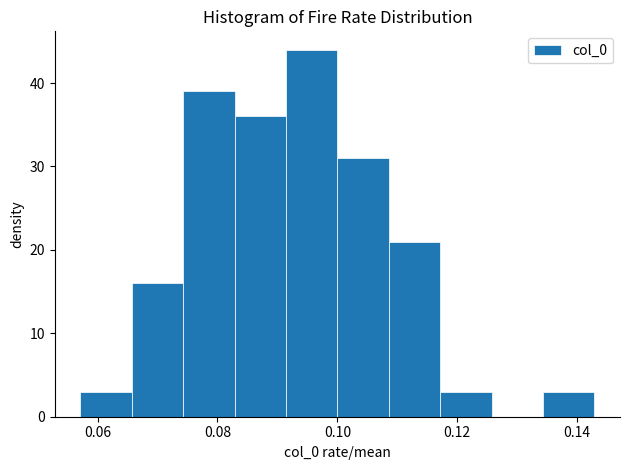

Reading left to right, transcribe this chart: for each bar, give the range it covers on the x-axis and its height. Neither the bar edges nor the heights are printed on the chart, so give them approximately, as read against the axes.

0.058 to 0.066: 3
0.066 to 0.074: 16
0.074 to 0.082: 39
0.082 to 0.092: 36
0.092 to 0.100: 44
0.100 to 0.108: 31
0.108 to 0.118: 21
0.118 to 0.126: 3
0.126 to 0.134: 0
0.134 to 0.142: 3